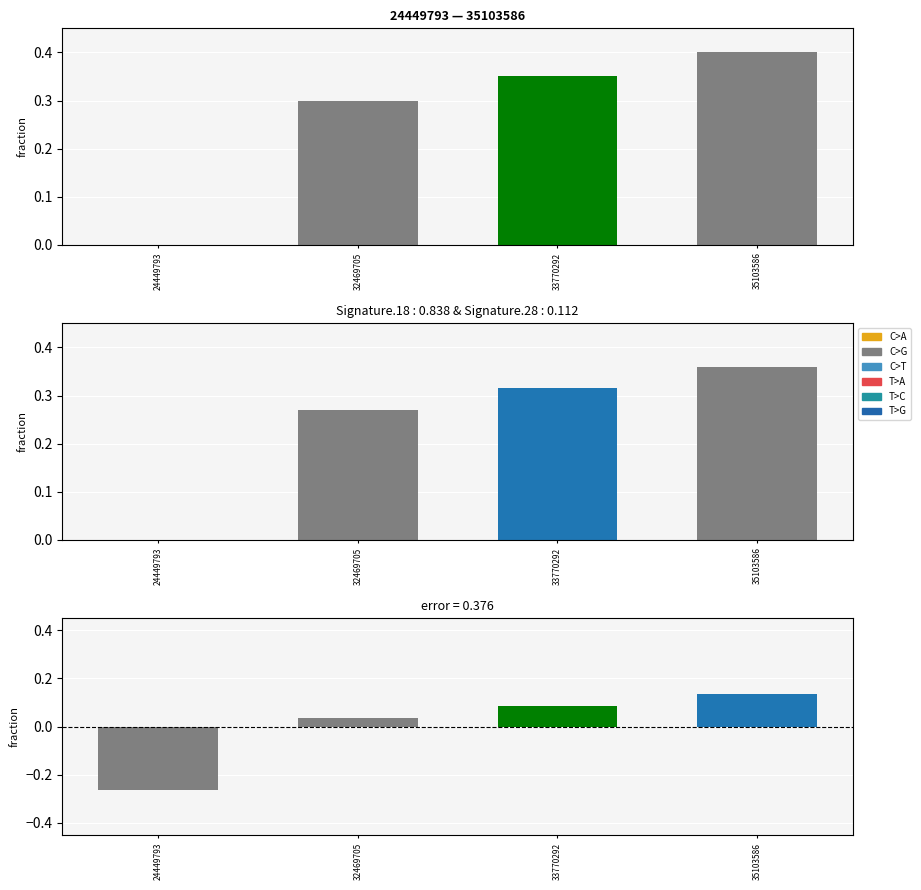

Reading right to left, transcribe all the data shown in this chart.

0.1	0.1	0.0	-0.3